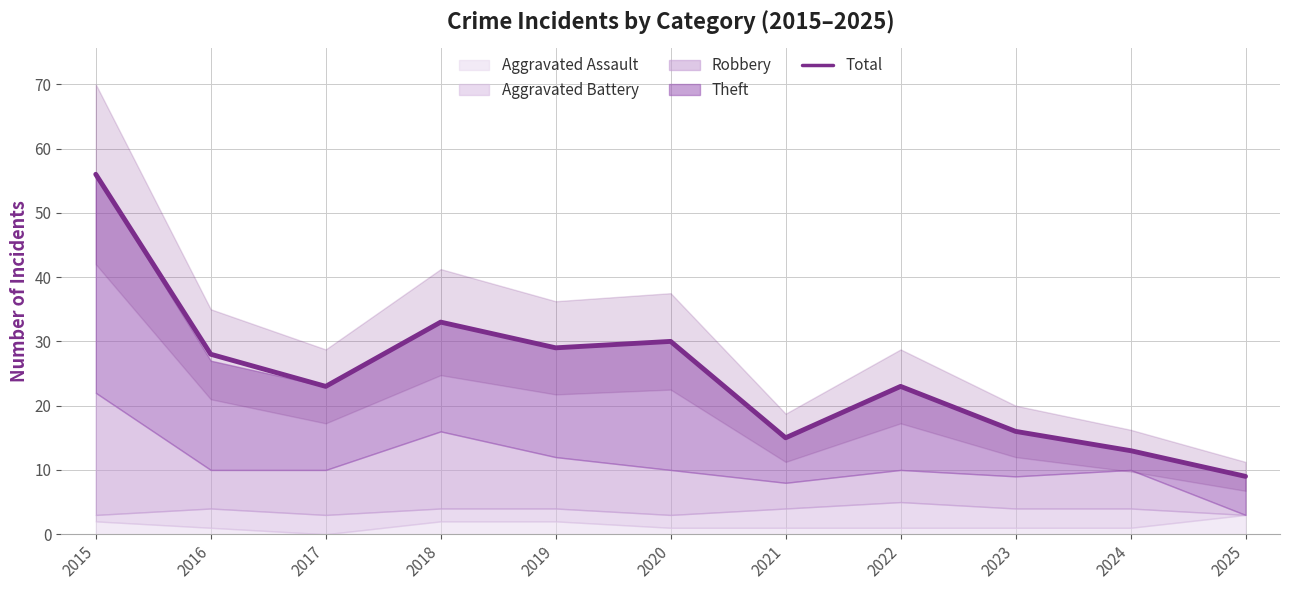

Does the chart have visible grid lines?

Yes